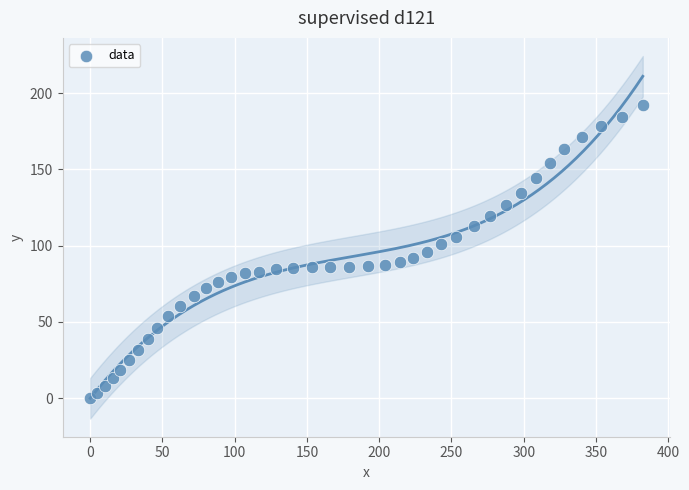

What is the range of X values (max minus min)?

382.4